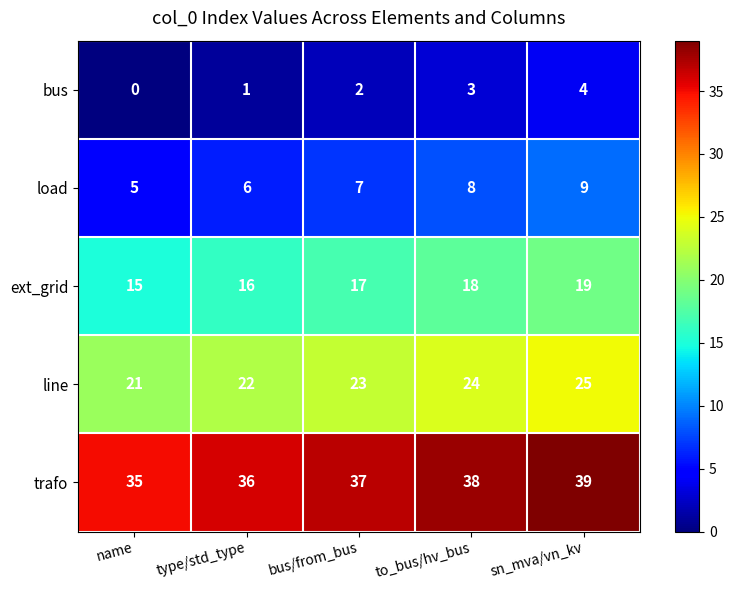

What is the difference between the highest and lowest values at bus/from_bus?

35